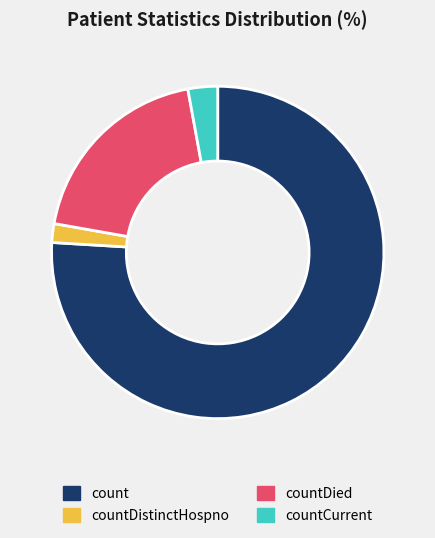

Rank the categories by value from lowest to highest.

countDistinctHospno, countCurrent, countDied, count